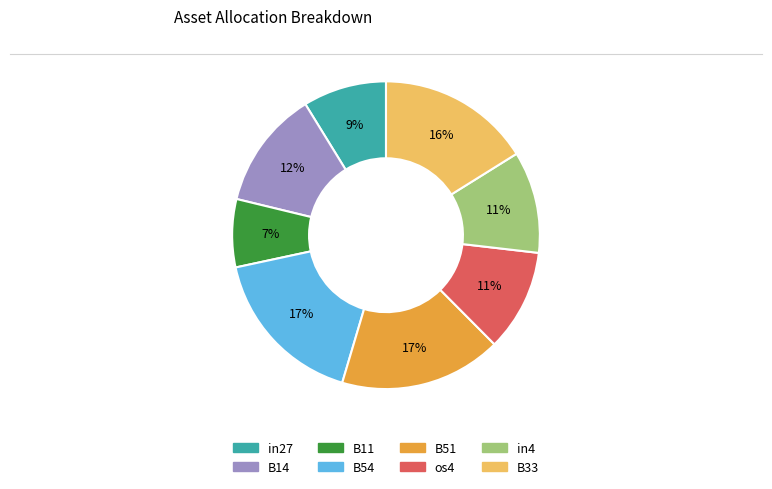

Does os4 represent more than half of the total?

No